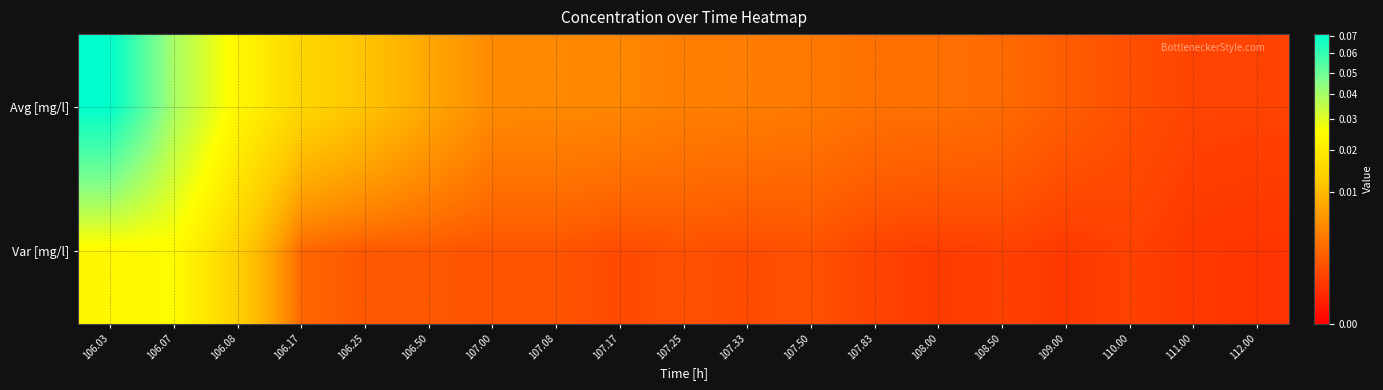

List the series in order of their overall mean, lowest first.

Var [mg/l], Avg [mg/l]